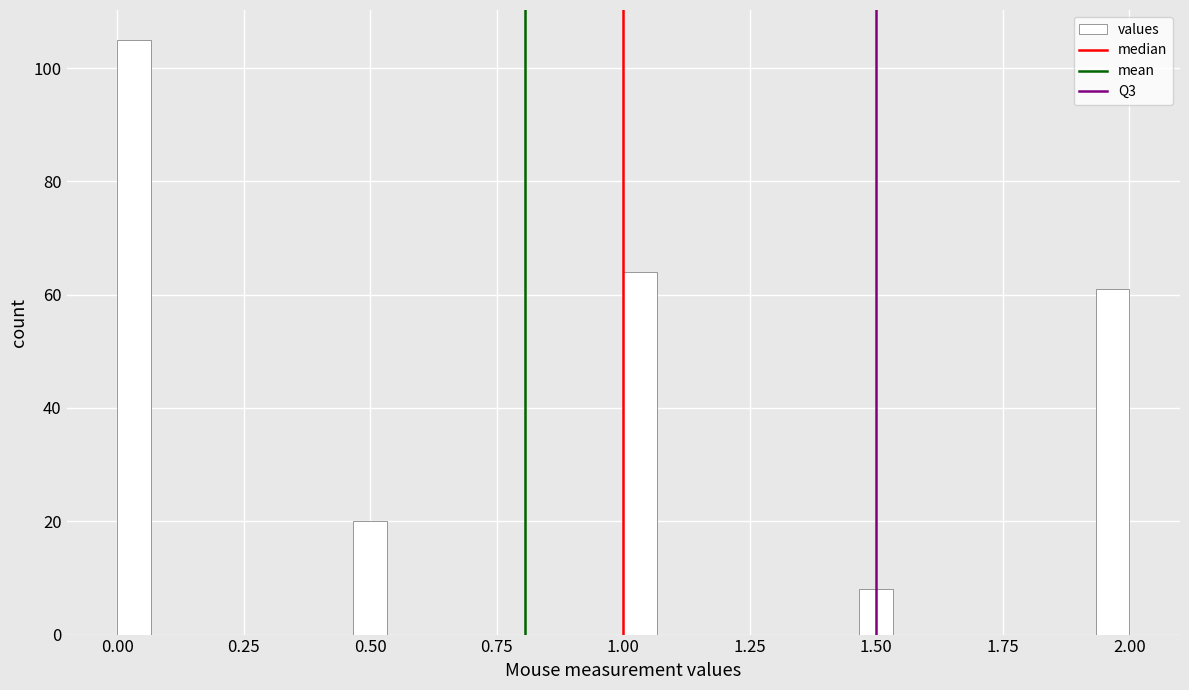

Read against the x-axis, roughly where is the centre of the tallest bar?

0.05